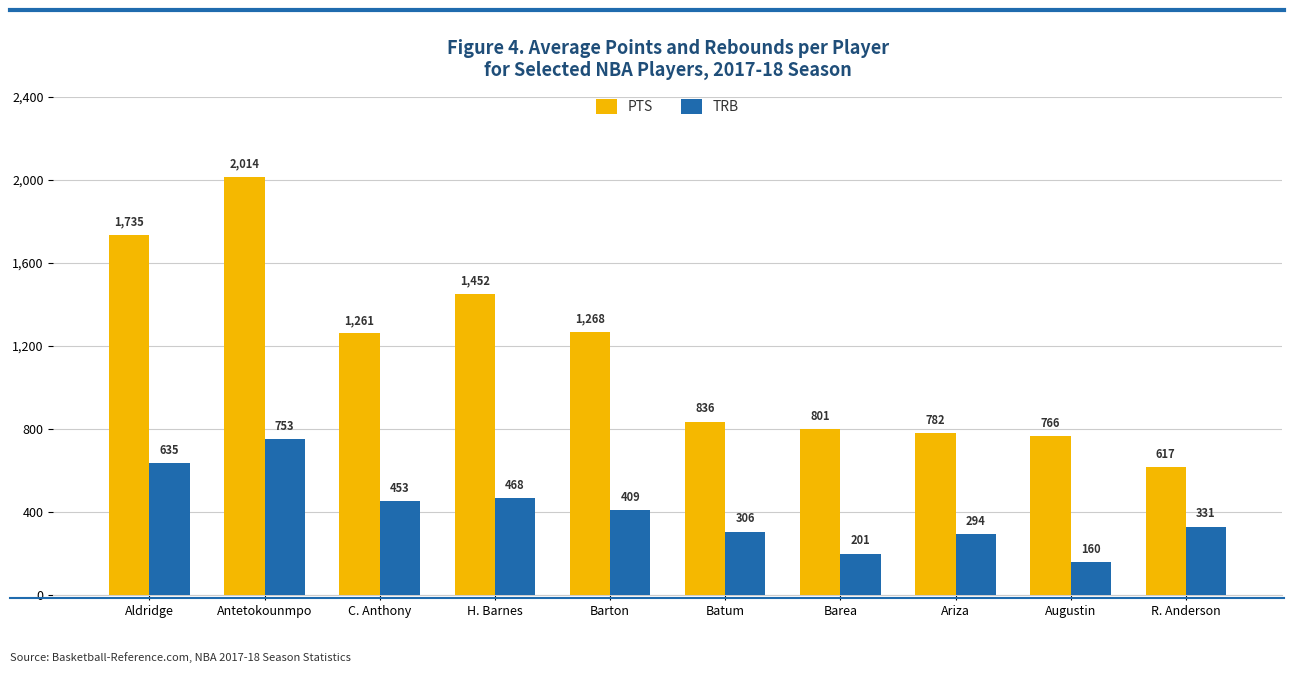

What is the minimum value for TRB?

160